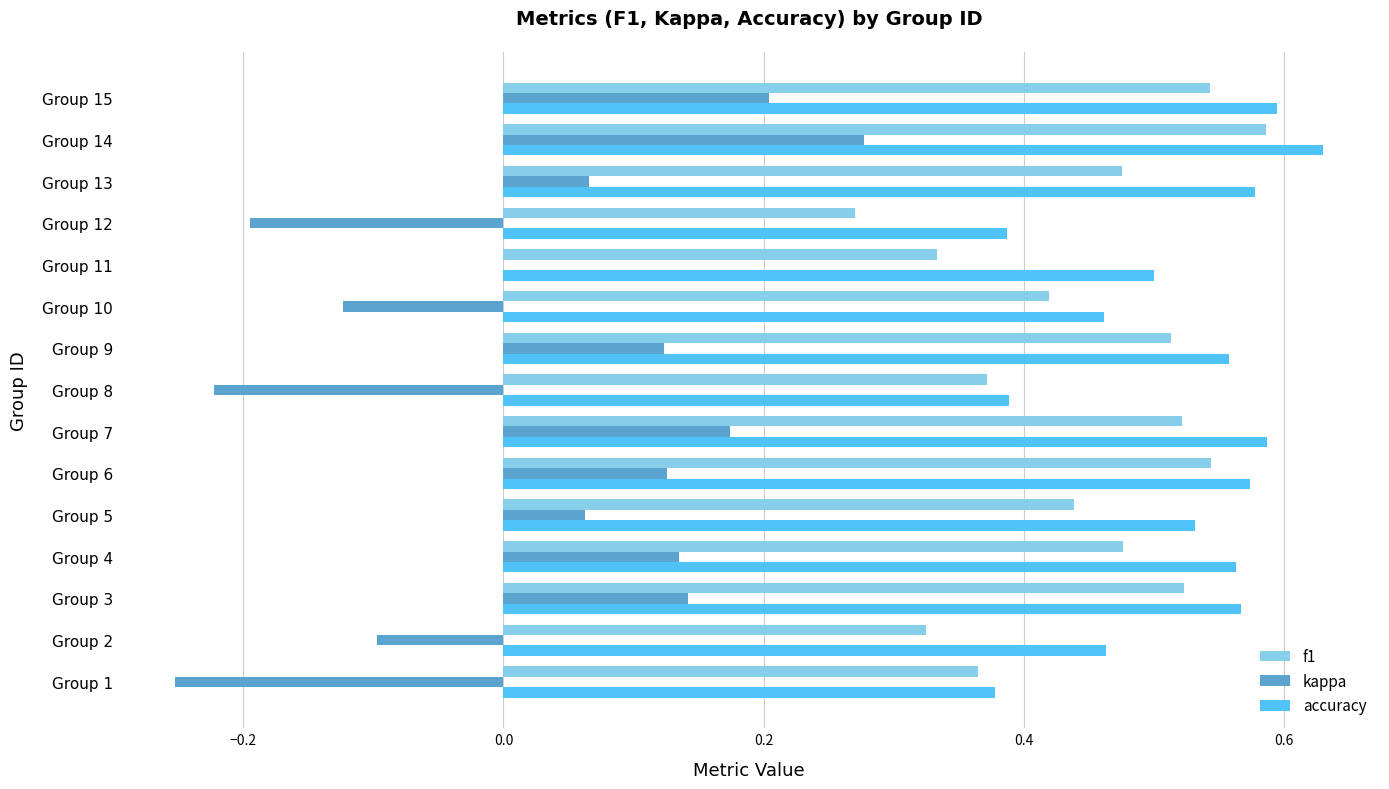

The accuracy series shows 0.2 at Group 2. True or false?

False